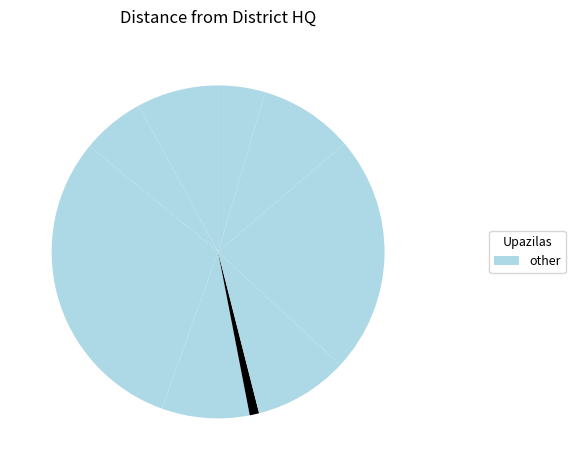

How many segments does this pie chart have?

9